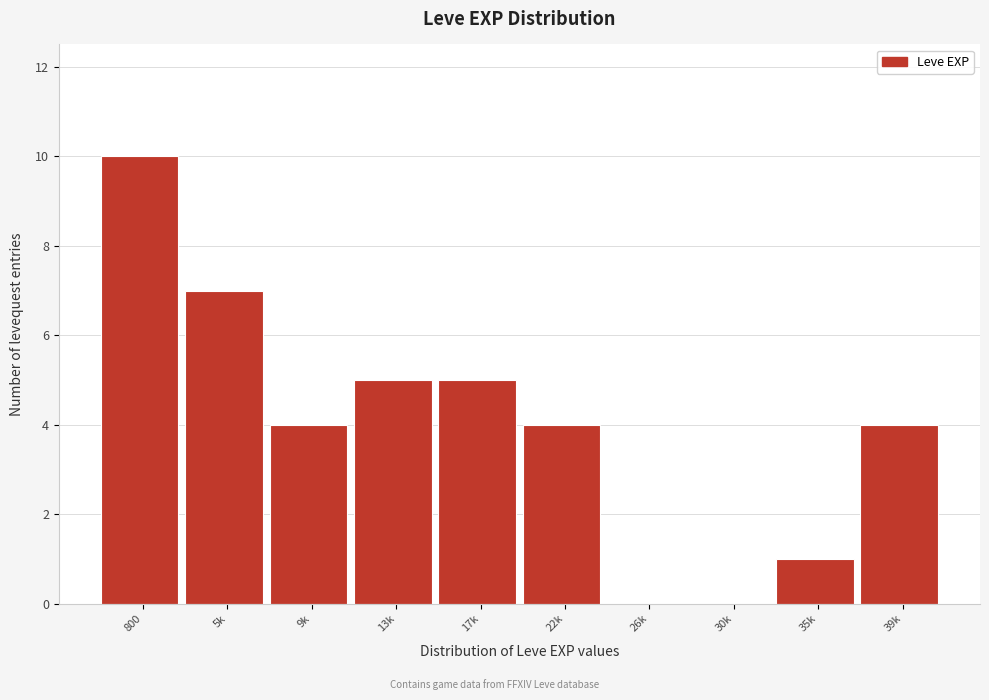

Reading right to left, extract all data points from this chart.

39k=4	35k=1	30k=0	26k=0	22k=4	17k=5	13k=5	9k=4	5k=7	800=10